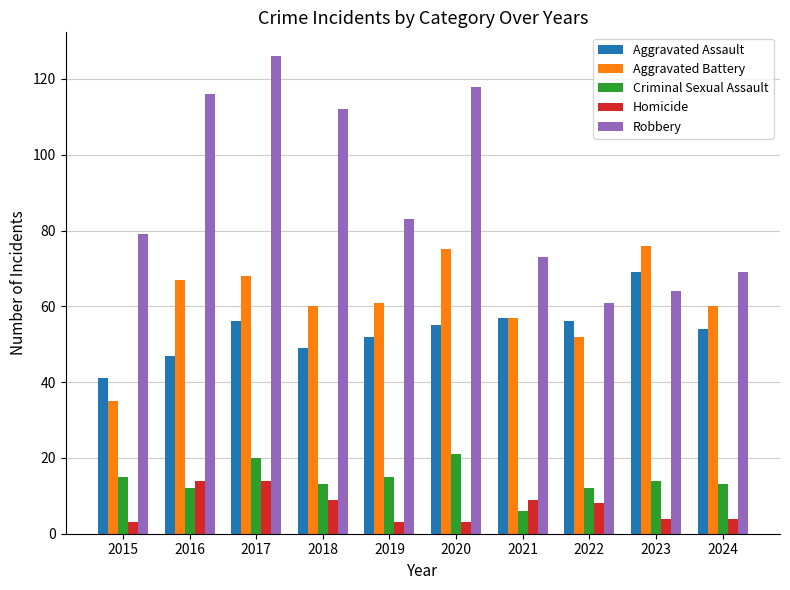

Is it true that Homicide equals 3 at 2020?

True